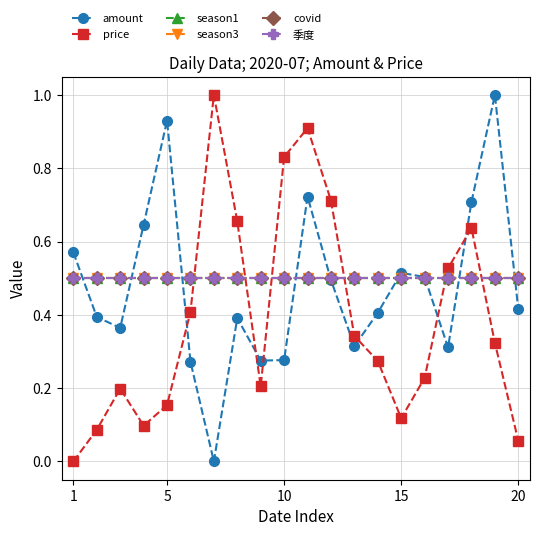

How many interior local valleys does the price series have?

3